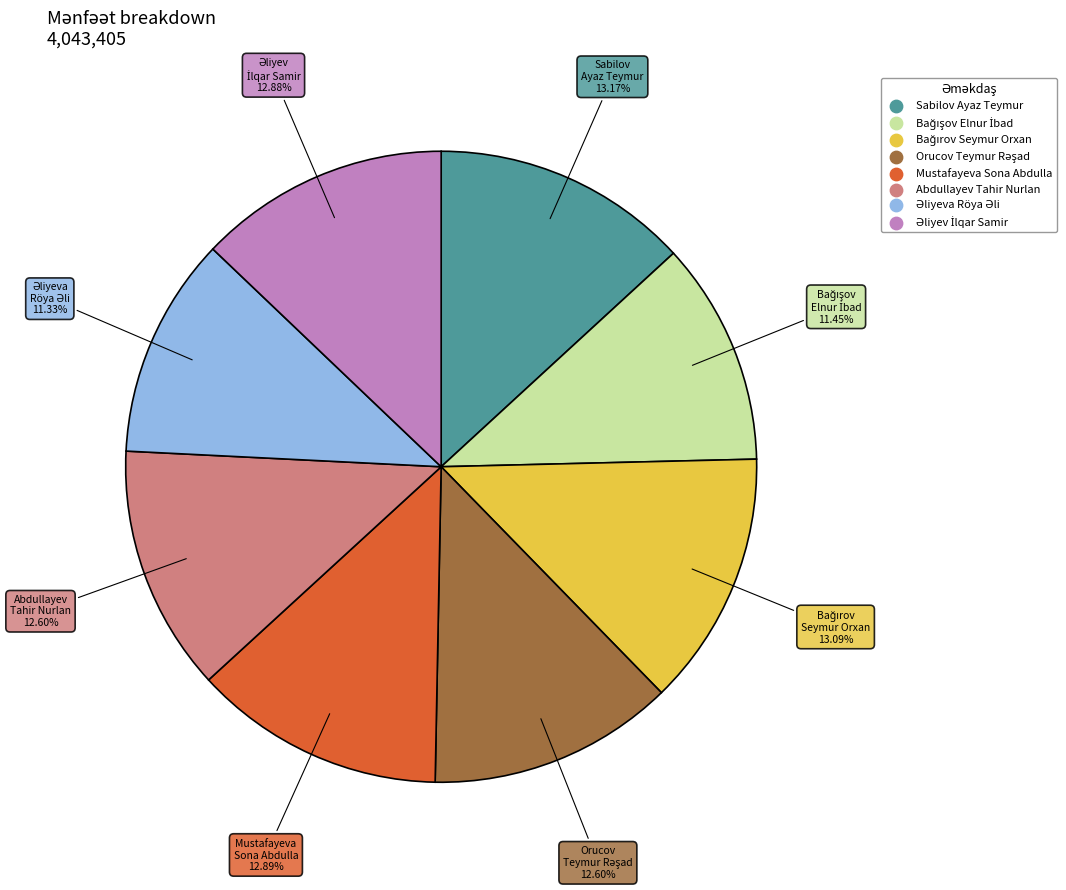

Does Sabilov Ayaz Teymur represent more than half of the total?

No